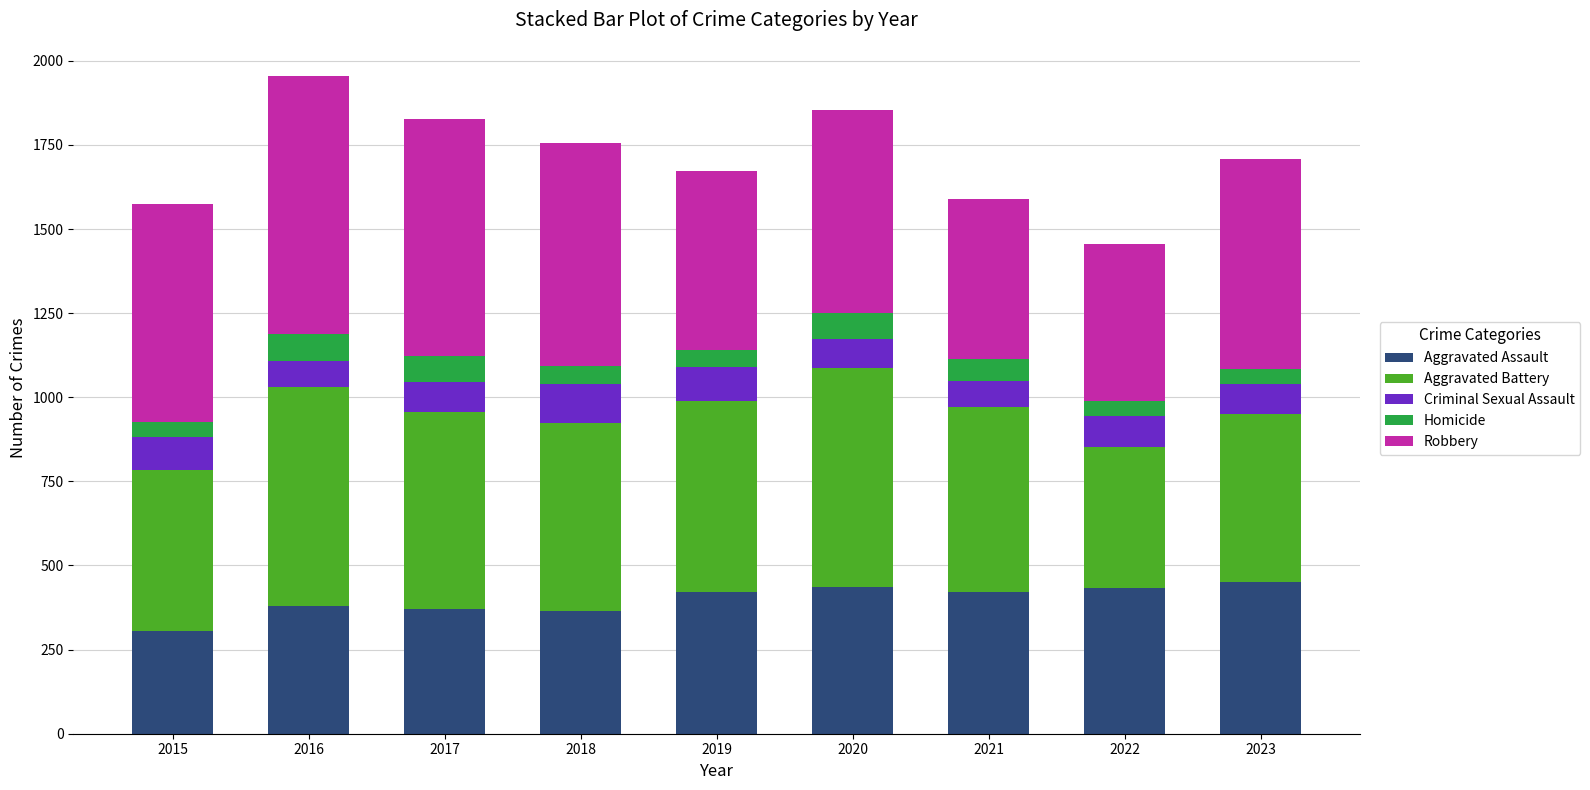

Which category has the lowest value in the Aggravated Assault series?

2015